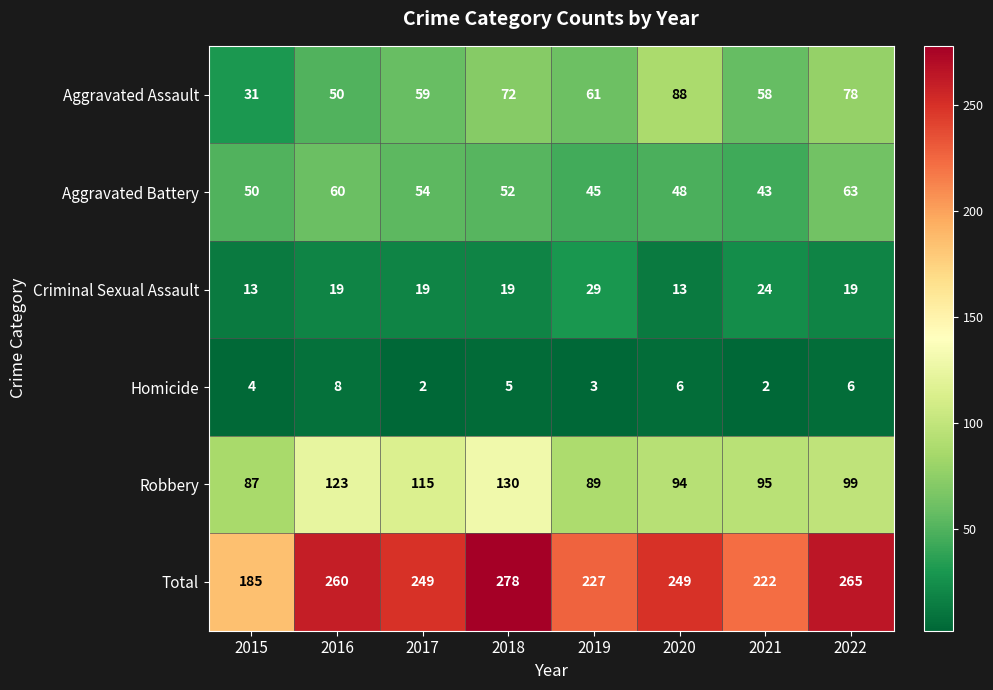

Rank the categories by Robbery value from highest to lowest.

2018, 2016, 2017, 2022, 2021, 2020, 2019, 2015